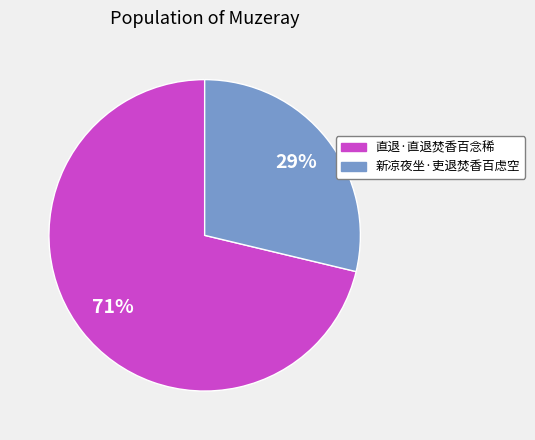

Which category has the smallest portion of the pie?

新凉夜坐·吏退焚香百虑空